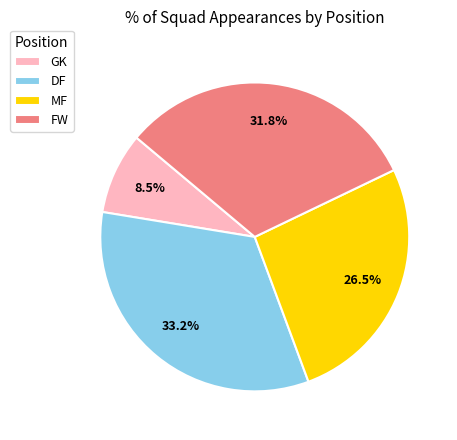

Rank the categories by value from highest to lowest.

DF, FW, MF, GK